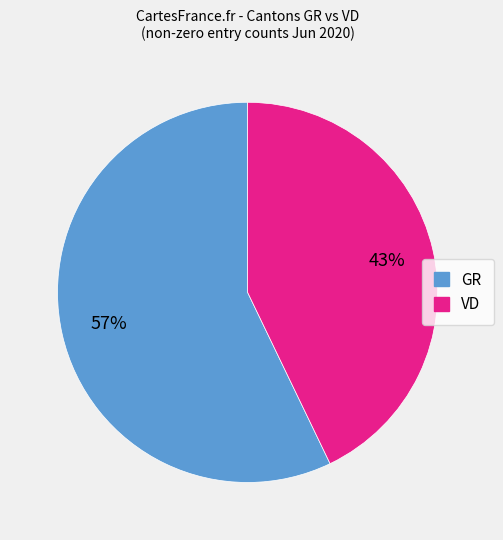

To the nearest percent, what is the average slice percentage?

50%